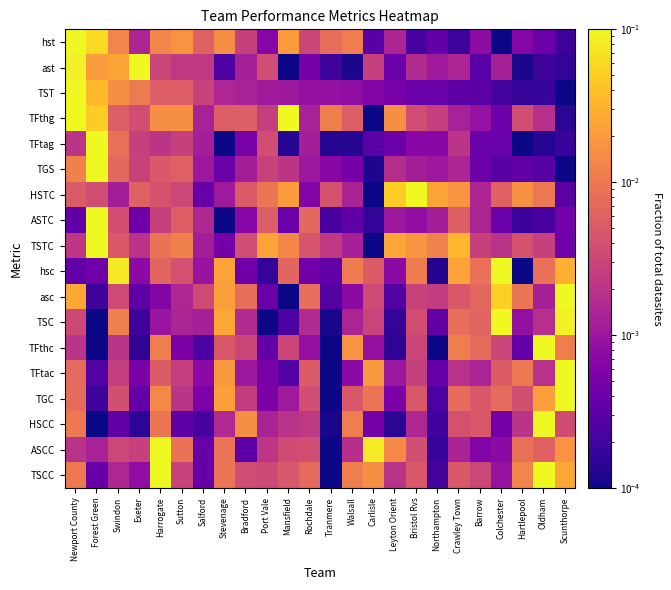

At Barrow, list the series in order from smallest to largest.

ast, TST, TFtag, TGS, ASCC, hst, TFthg, TFtac, ASTC, HSTC, TSTC, TSCC, HSCC, TGC, TSC, asc, TFthc, hsc